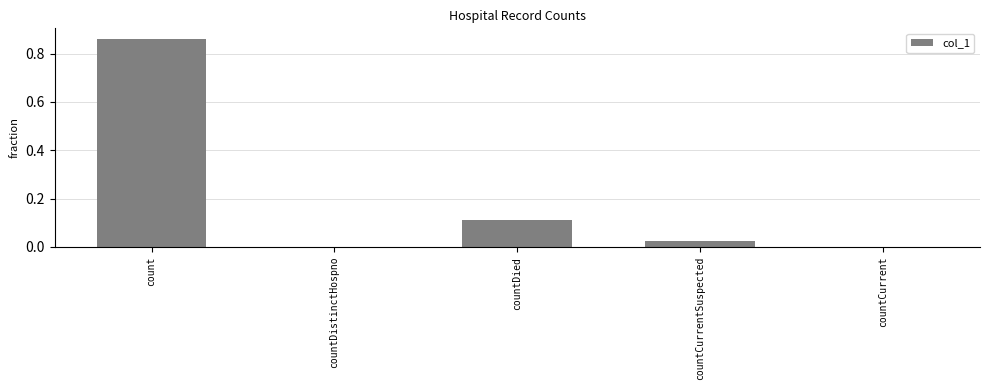

At which category does the chart reach its peak across all series?

count